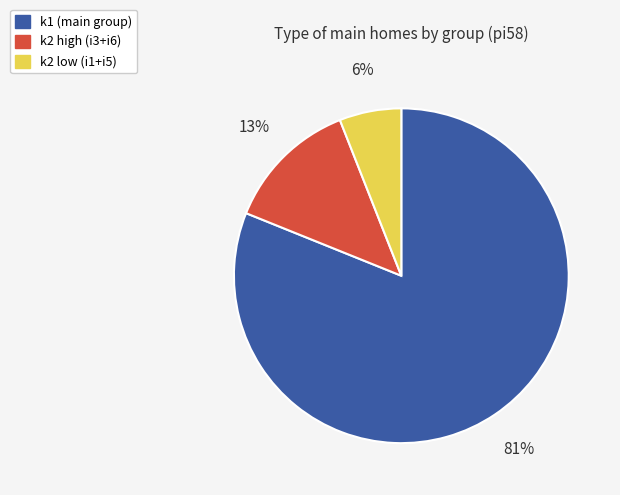

To the nearest percent, what is the difference between the largest and smallest slice percentages?

75%